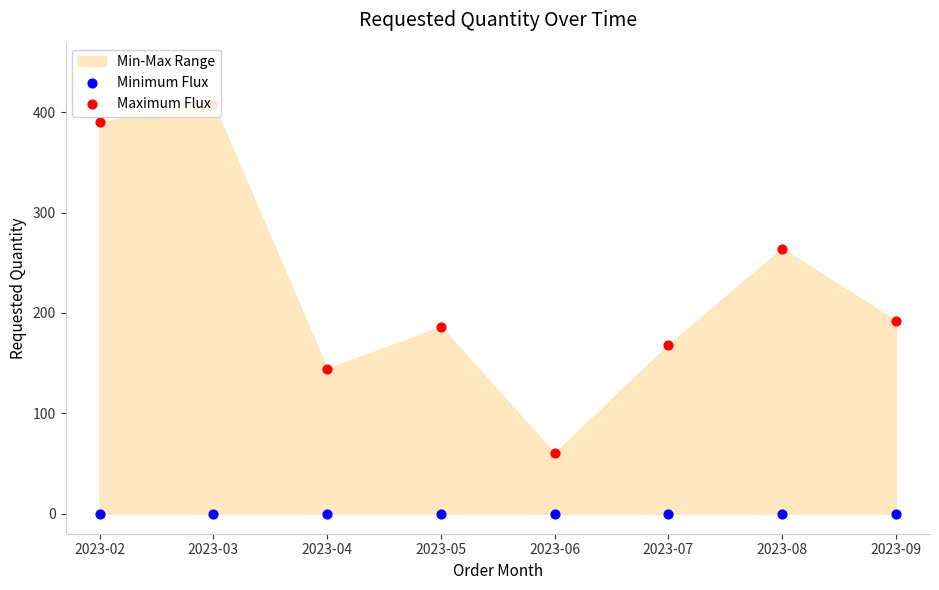

Is the value of Minimum Flux at 2023-04 greater than the value of Maximum Flux at 2023-09?

No